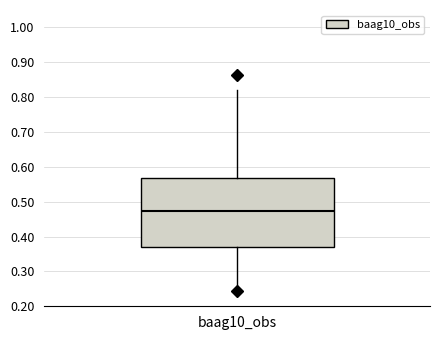

Where does the lower whisker of the box for baag10_obs end on the y-axis? The values are not printed on the chart, so give them approximately, as read against the axis.

0.24